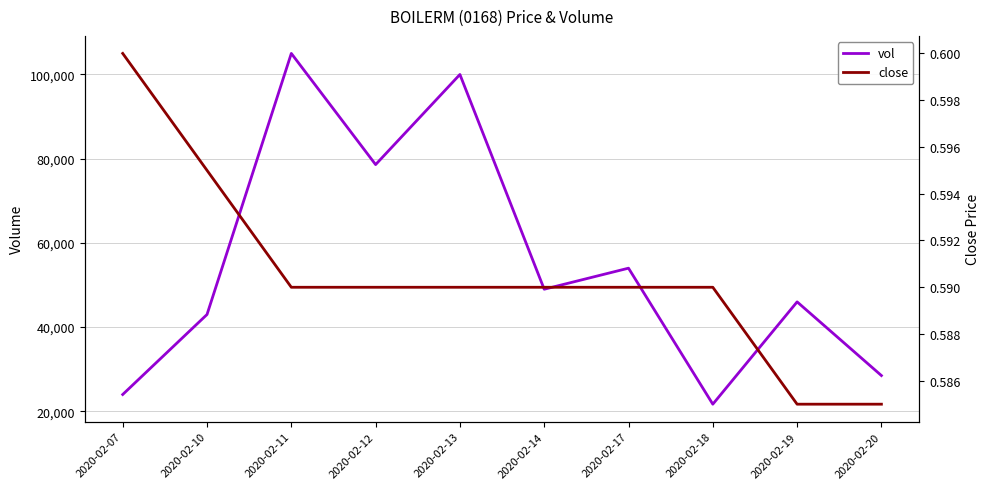

What is the spread (max minus min) of values at 2020-02-18?

21699.4